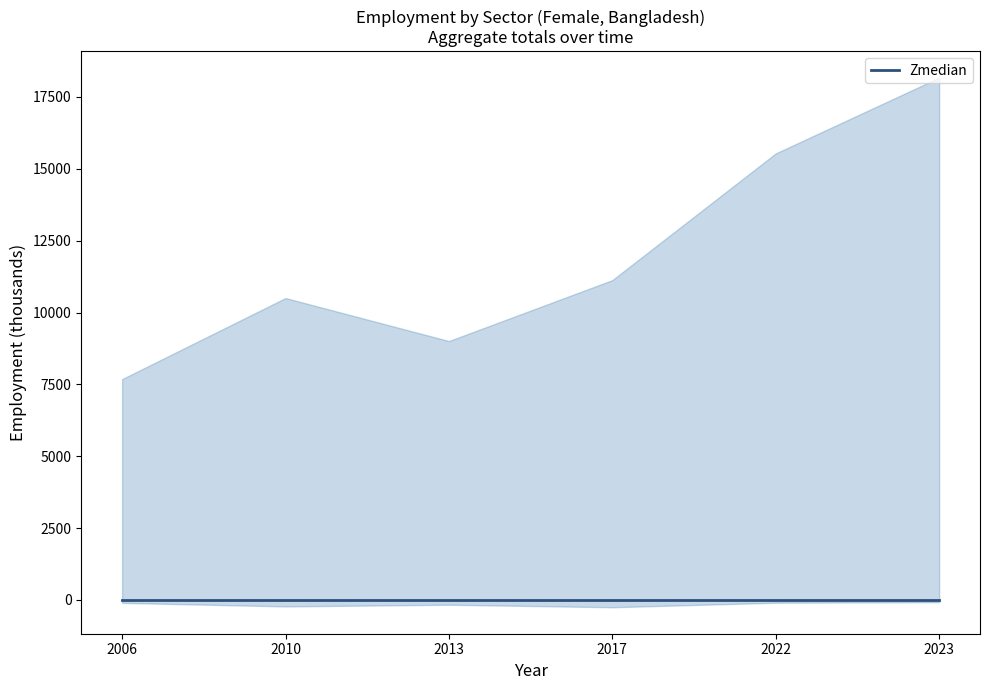

At how many categories does at least one series exceed 13392?

2